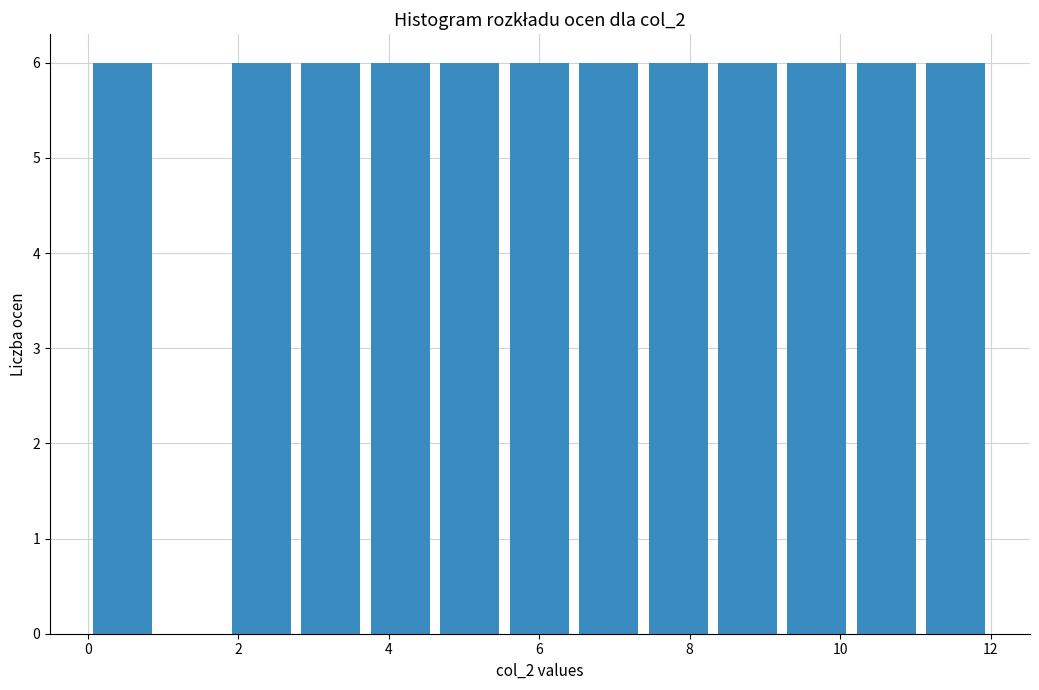

Reading left to right, list every bar in this chart as the range it spans on the x-axis followed by its height. Neither the bar edges nor the heights are printed on the chart, so give them approximately, as read against the axes.

0.0 to 1.0: 6
1.0 to 1.8: 0
1.8 to 2.8: 6
2.8 to 3.6: 6
3.6 to 4.6: 6
4.6 to 5.6: 6
5.6 to 6.4: 6
6.4 to 7.4: 6
7.4 to 8.4: 6
8.4 to 9.2: 6
9.2 to 10.2: 6
10.2 to 11.0: 6
11.0 to 12.0: 6